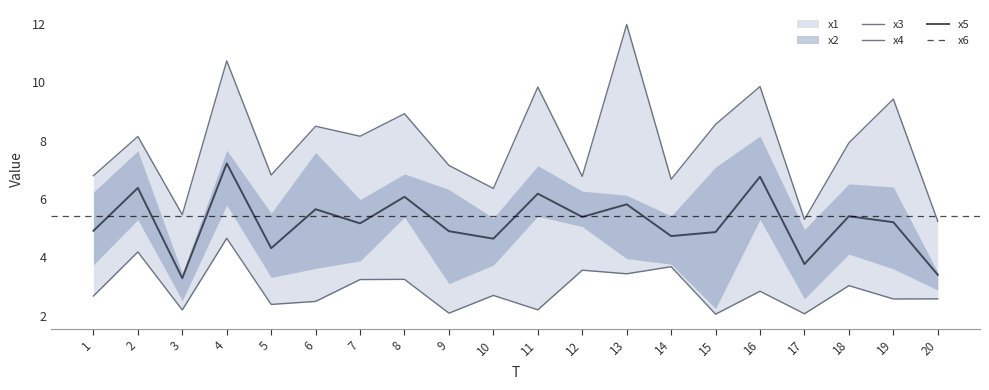

The x6 series shows 10.1 at 11. True or false?

False